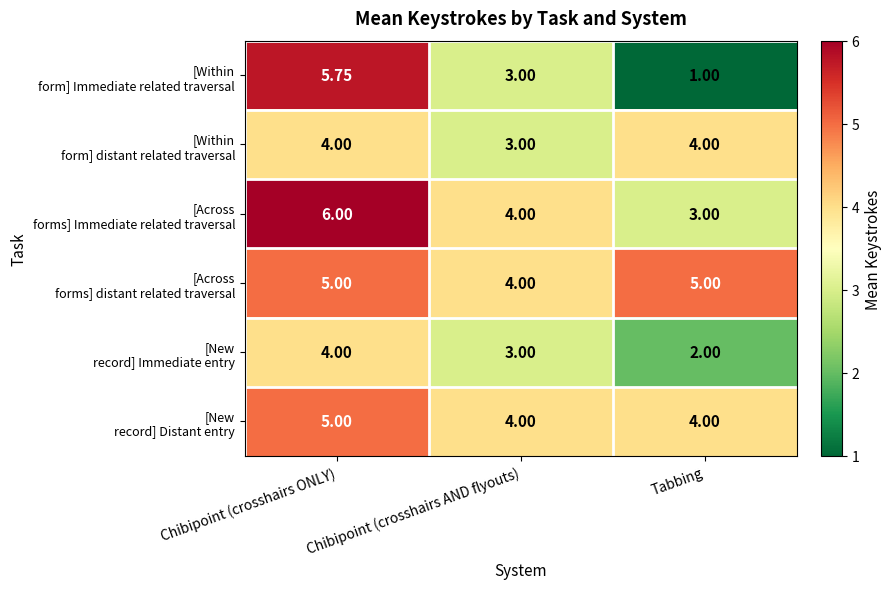

At which category is the sum across all series the highest?

Chibipoint (crosshairs ONLY)